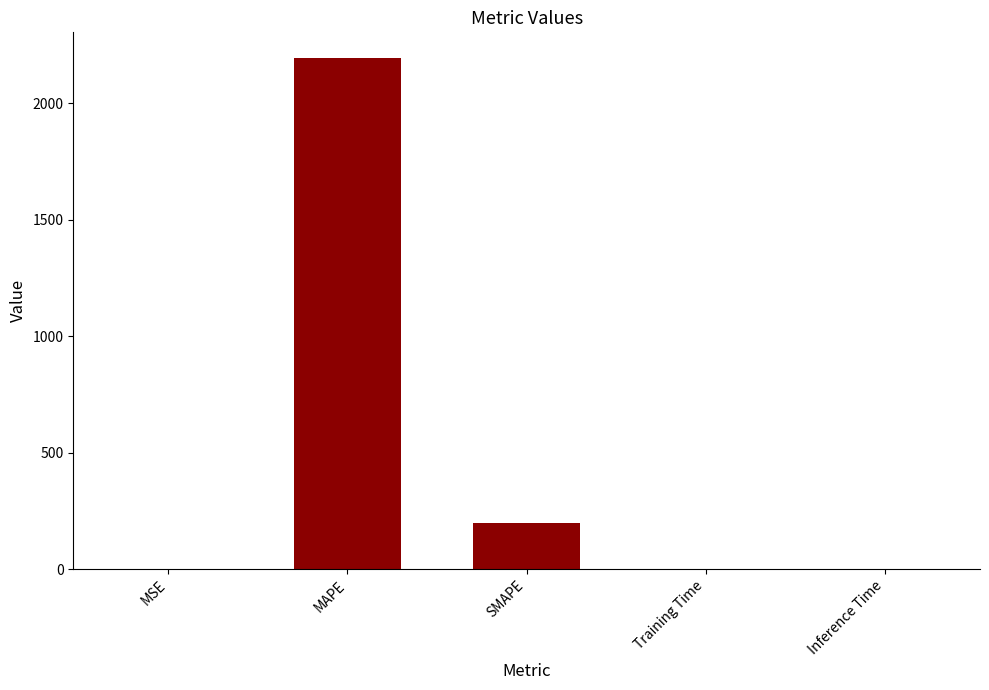

True or false: the data shows 3530.2 at MAPE.

False